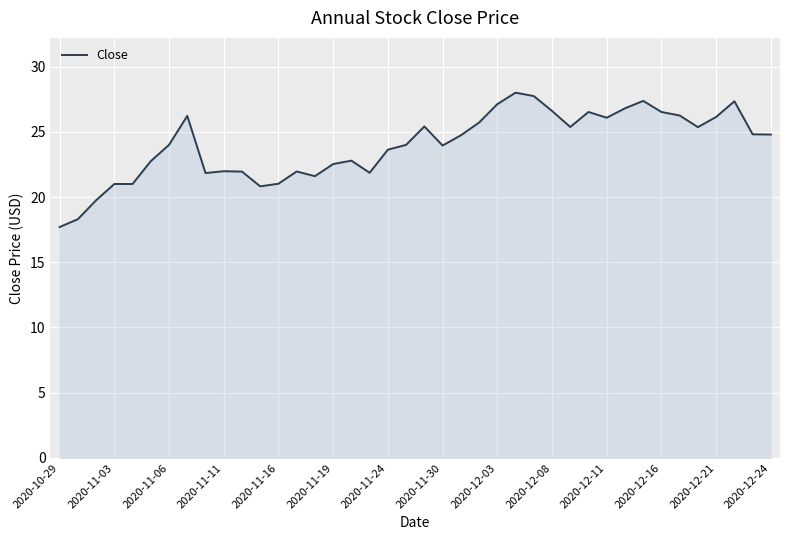

What is the difference between the maximum and minimum values?

10.3